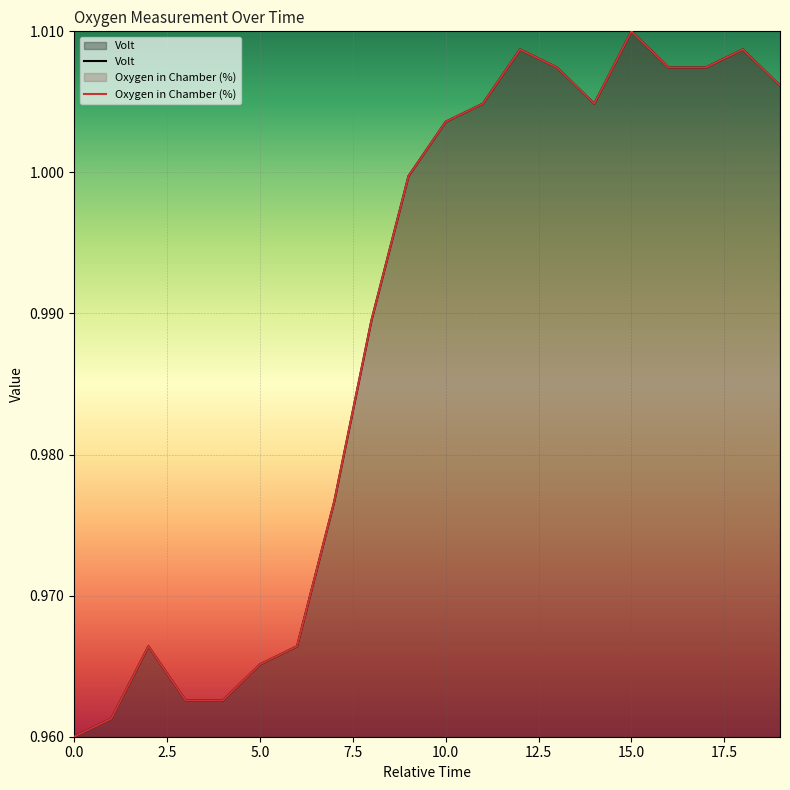

Reading left to right, what are all the values shown in this chart?

Volt: 1.0	1.0	1.0	1.0	1.0	1.0	1.0	1.0	1.0	1.0	1.0	1.0	1.0	1.0	1.0	1.0	1.0	1.0	1.0	1.0
Oxygen in Chamber (%): 1.0	1.0	1.0	1.0	1.0	1.0	1.0	1.0	1.0	1.0	1.0	1.0	1.0	1.0	1.0	1.0	1.0	1.0	1.0	1.0